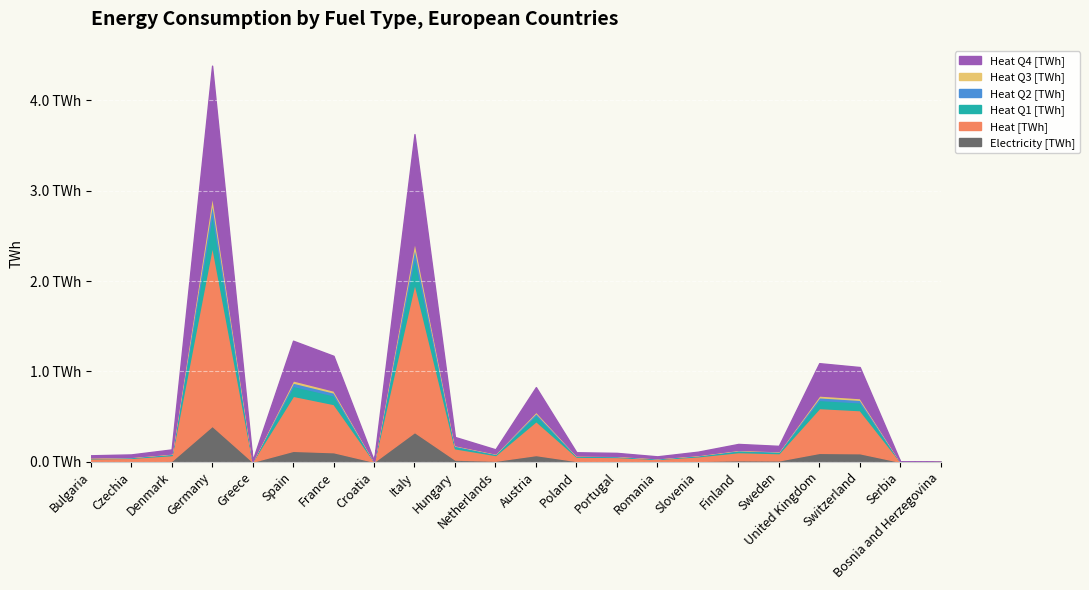

Count the number of categories in the chart.

22